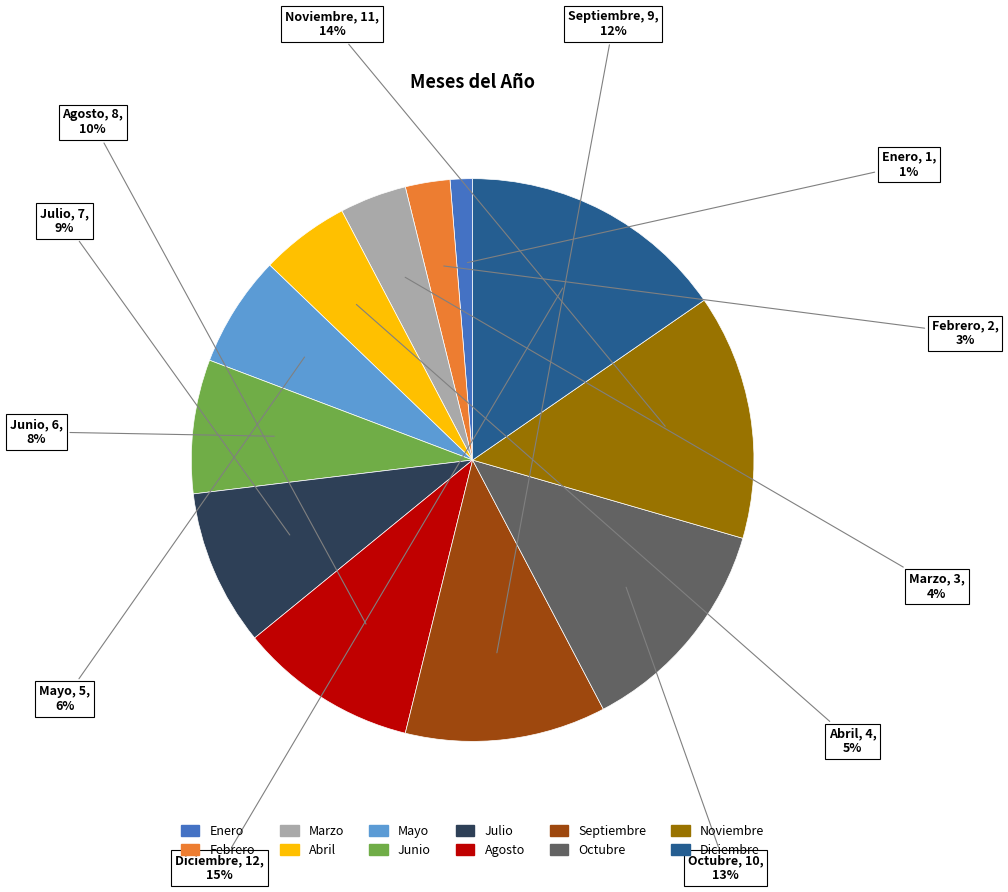

To the nearest percent, what is the combined percentage of Octubre and Mayo?

19%